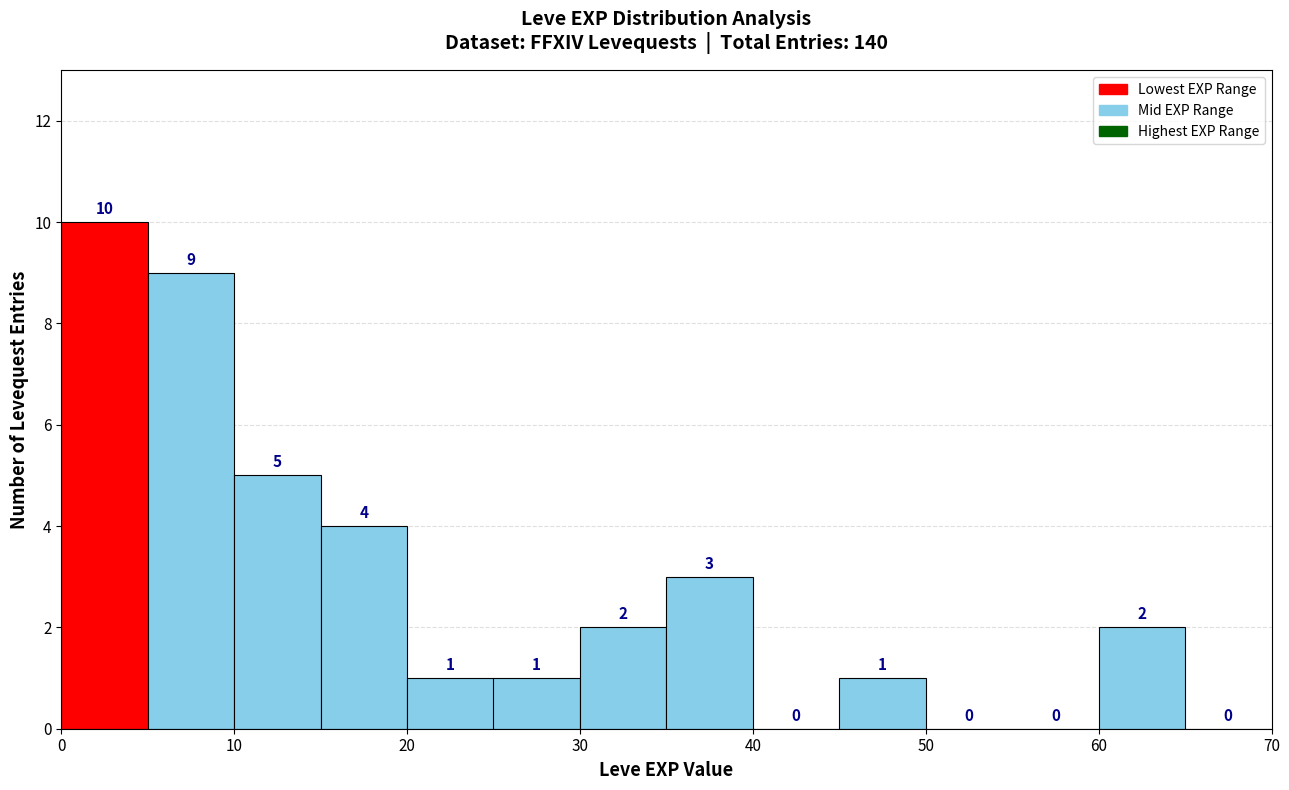

Which range on the x-axis has the tallest bar?

0 to 5